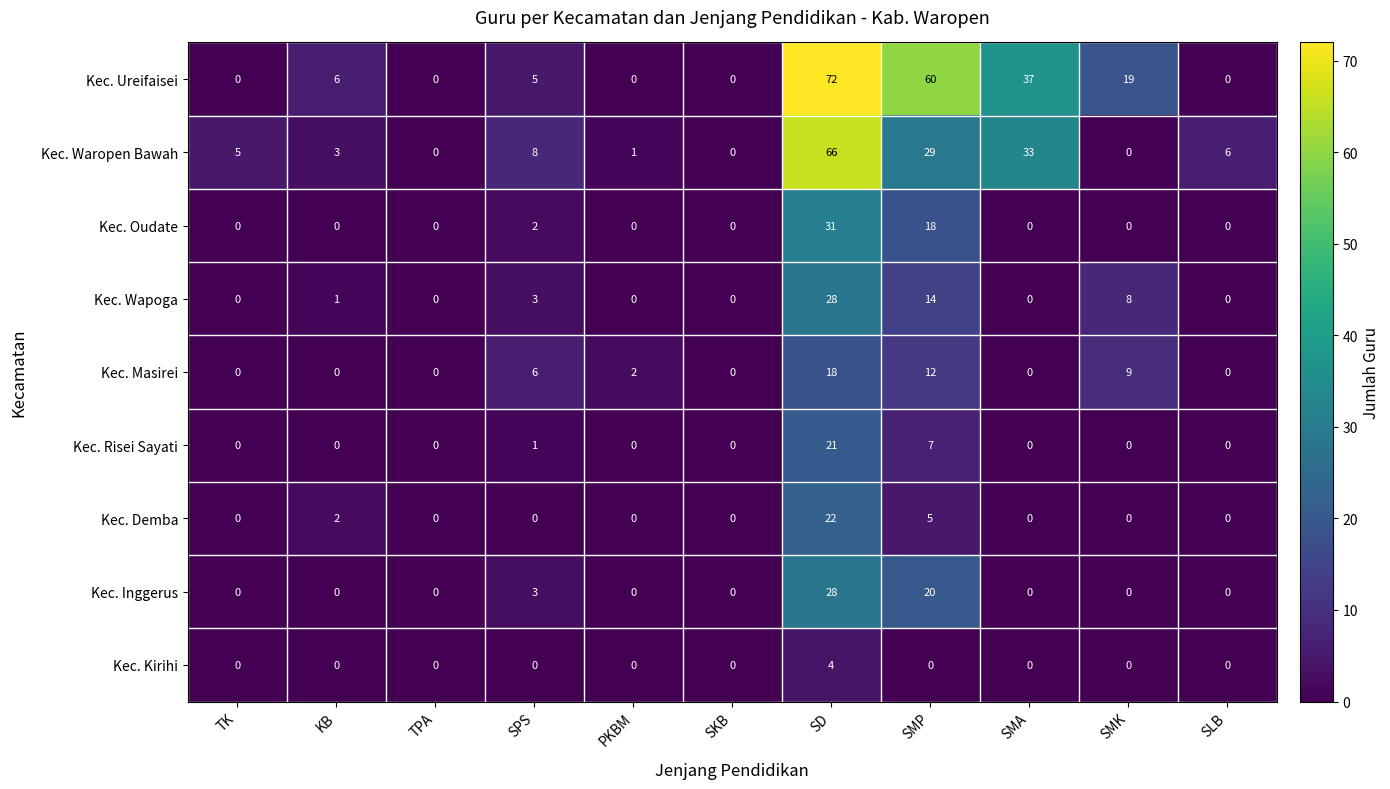

Is it true that Kec. Demba equals 2 at KB?

True